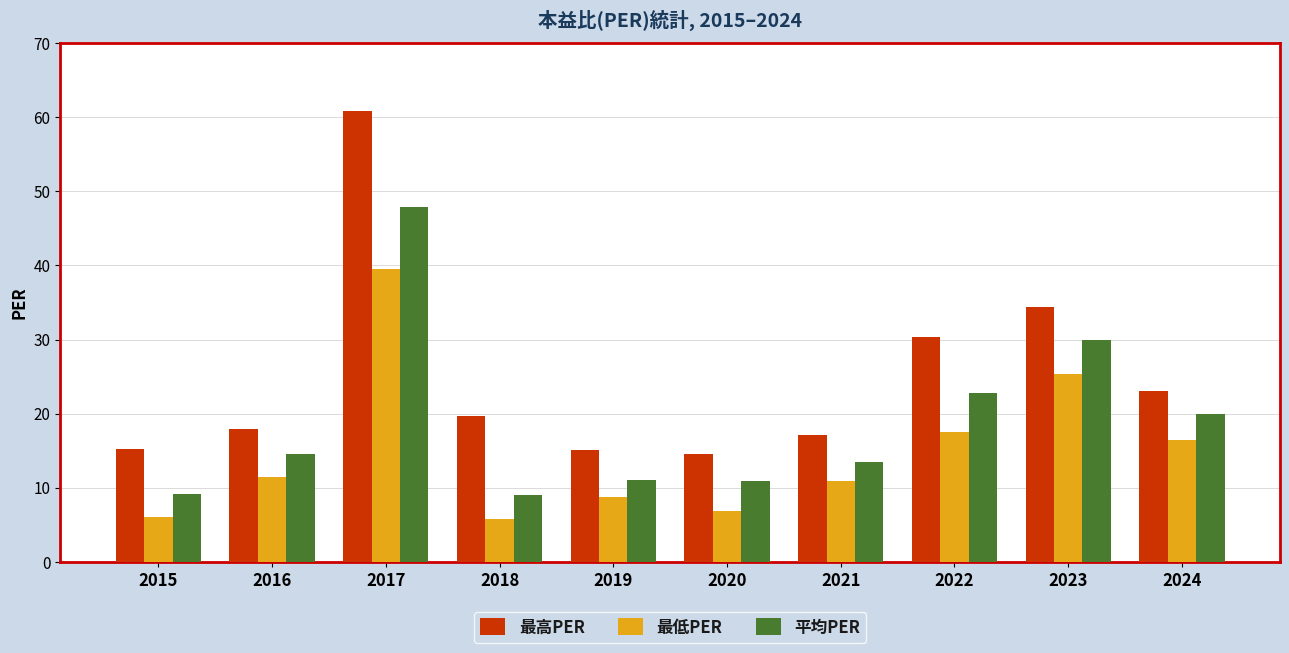

What is the sum of all 最高PER values?

248.1